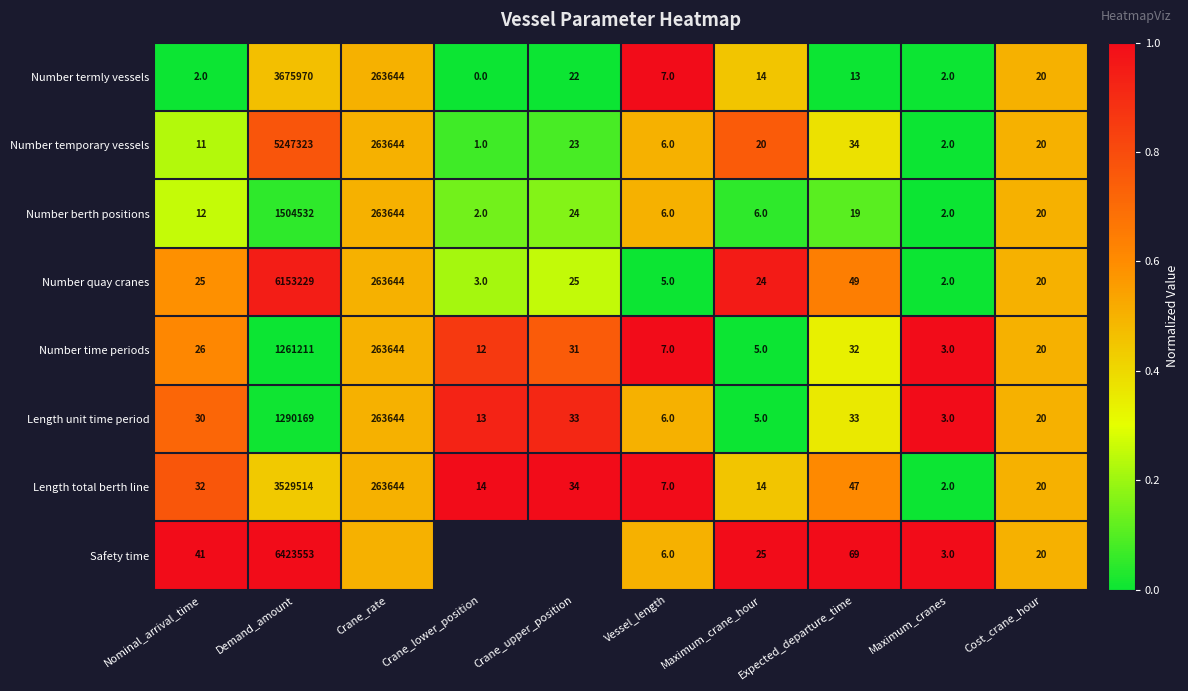

What is the difference between the Number temporary vessels values at Demand_amount and Crane_lower_position?

5247322.0